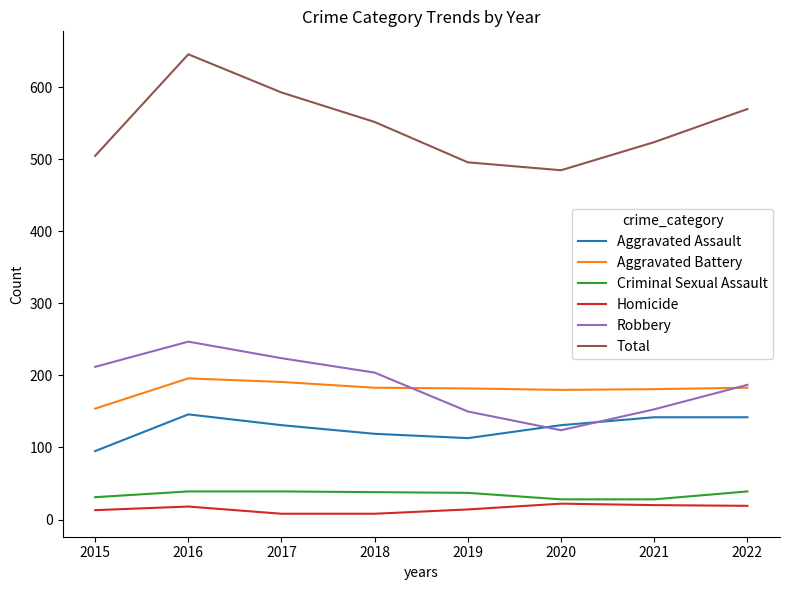

Is it true that Total equals 1013 at 2022?

False